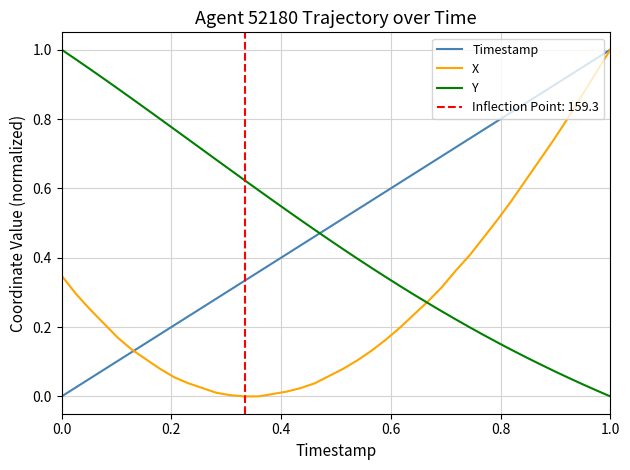

After their last crossing, which series has the higher values: Y or Timestamp?

Timestamp